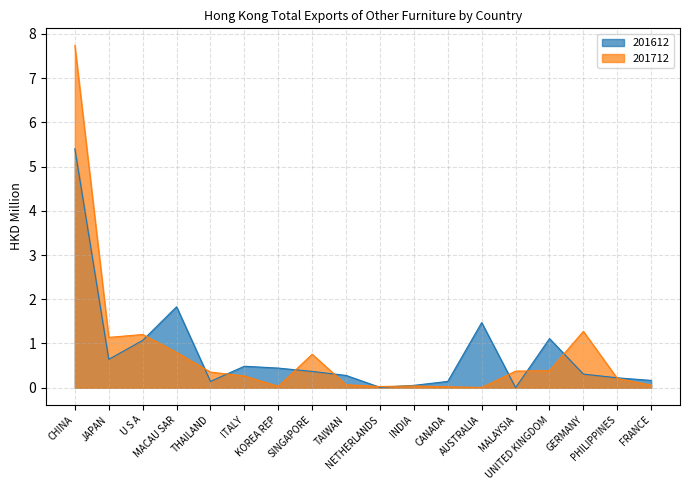

True or false: 201612 has a value of 0.0 at FRANCE.

False